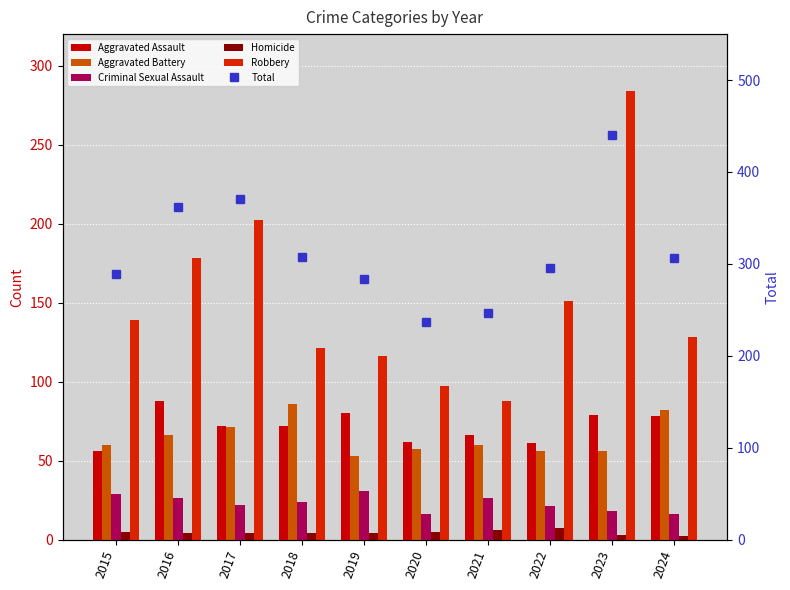

What is the sum of the Robbery values at 2019 and 2021?

204